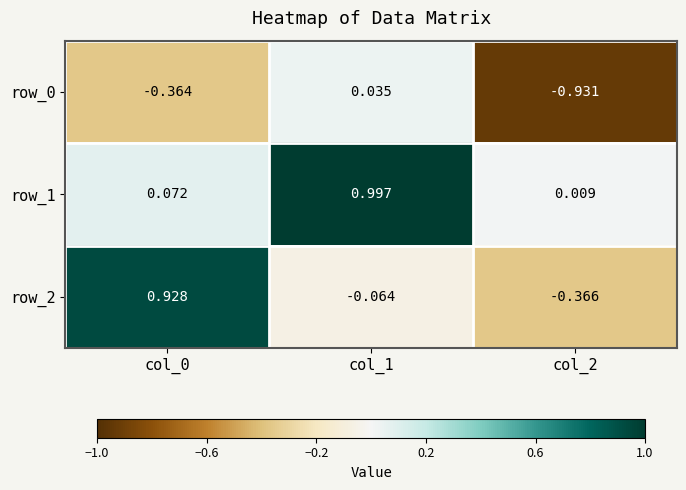

Is the value of row_1 at col_2 greater than the value of row_2 at col_1?

Yes